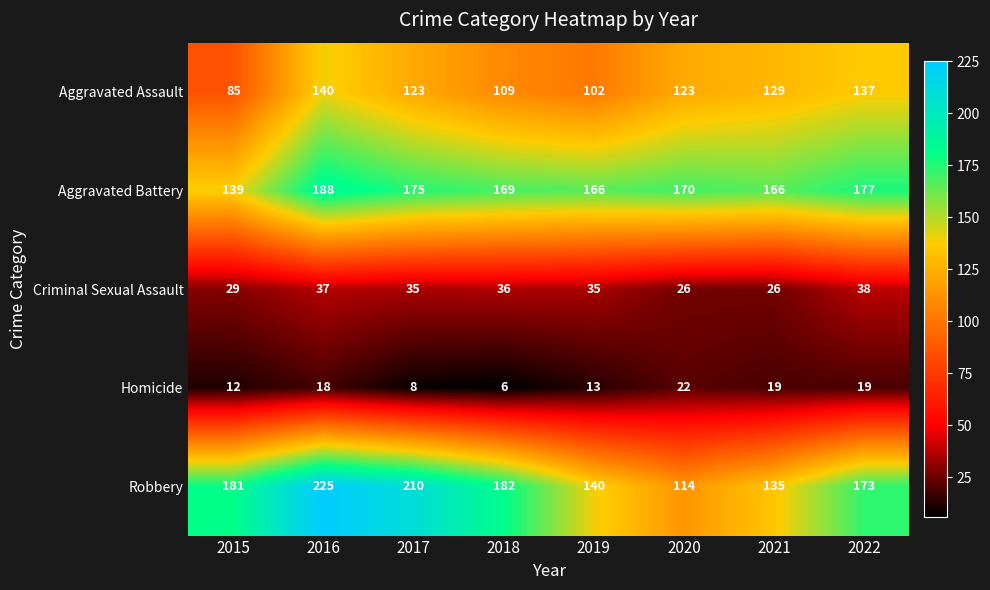

What is the approximate value of Homicide at 2021, to the nearest 5?

20